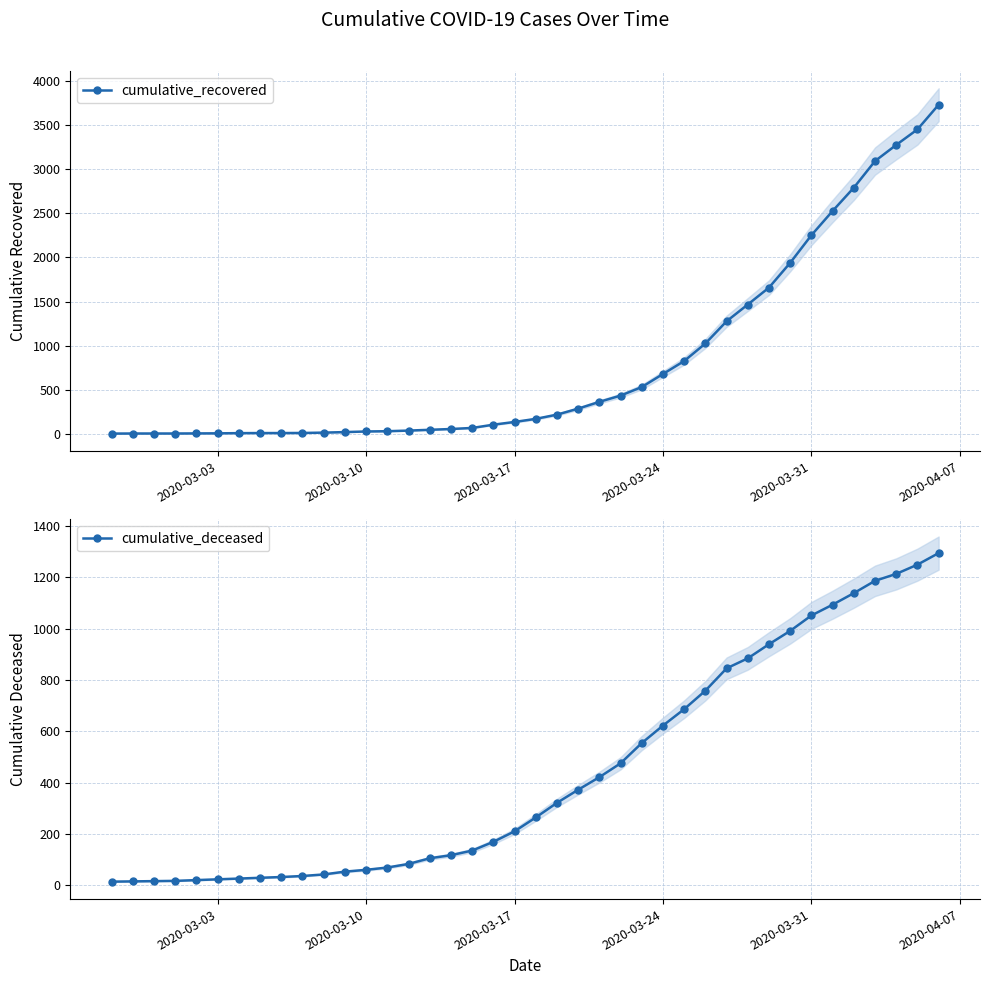

What is the sum of all cumulative_deceased values?

17627